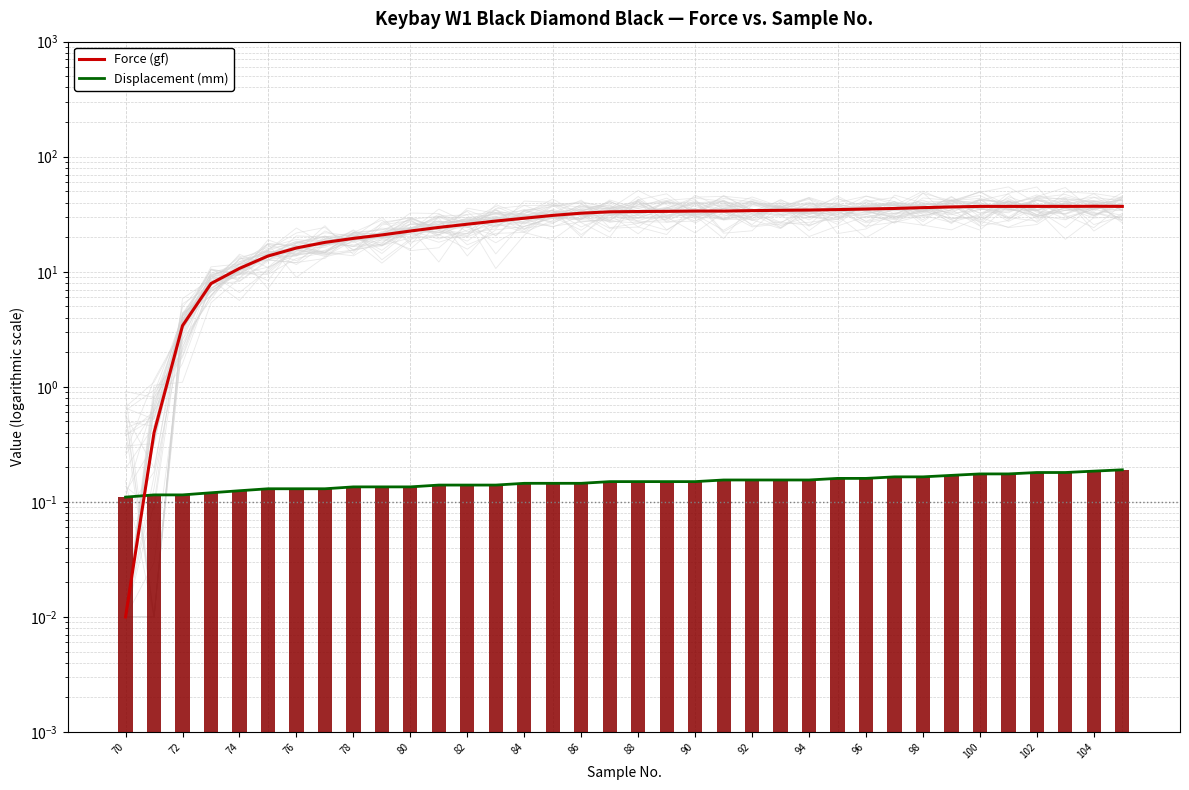

At which label does Displacement (mm) reach its minimum?

70